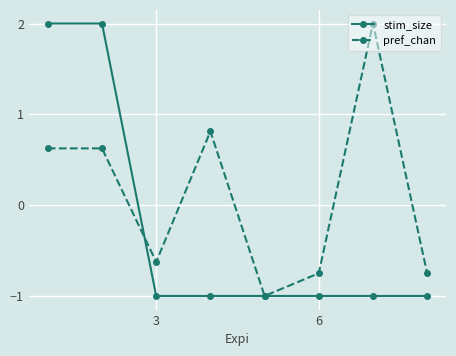

What is the value of the stim_size point at the 2nd from the left?

2.0